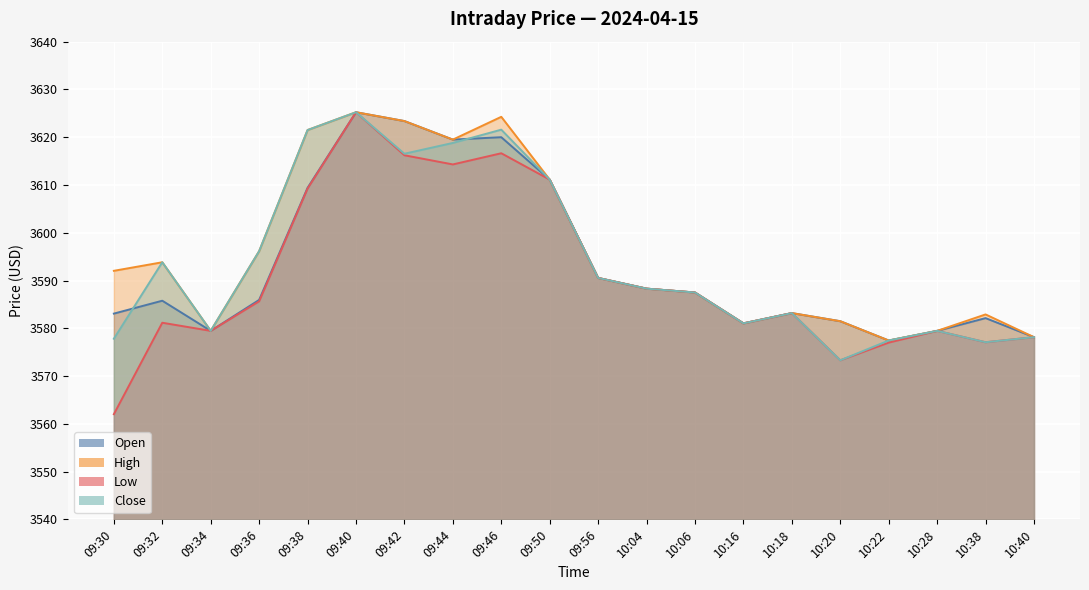

At which label does Open reach its minimum?

10:22